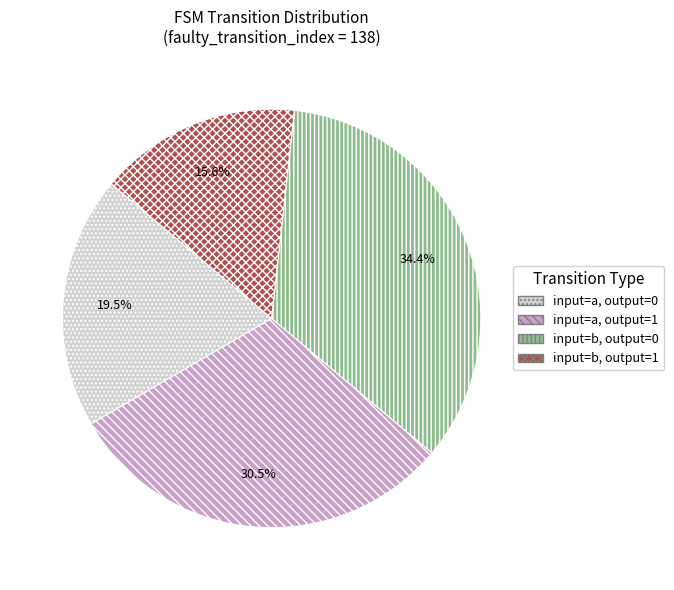

What is the smallest slice in the pie chart?

input=b, output=1